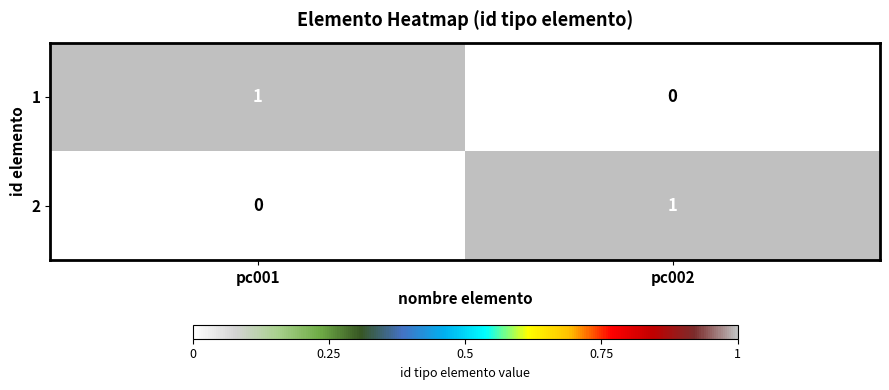

Reading left to right, transcribe all the data shown in this chart.

1: pc001=1	pc002=0
2: pc001=0	pc002=1